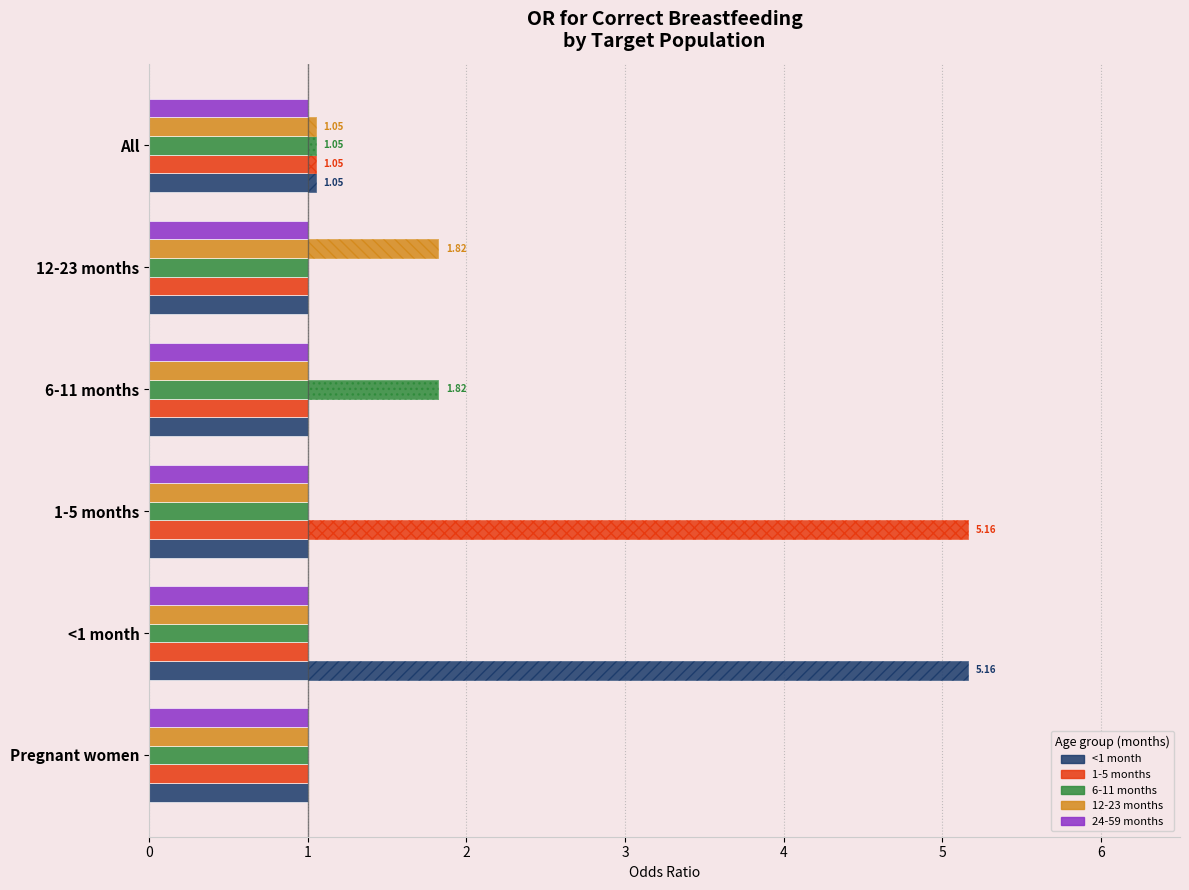

How many bars are there in each group?

5